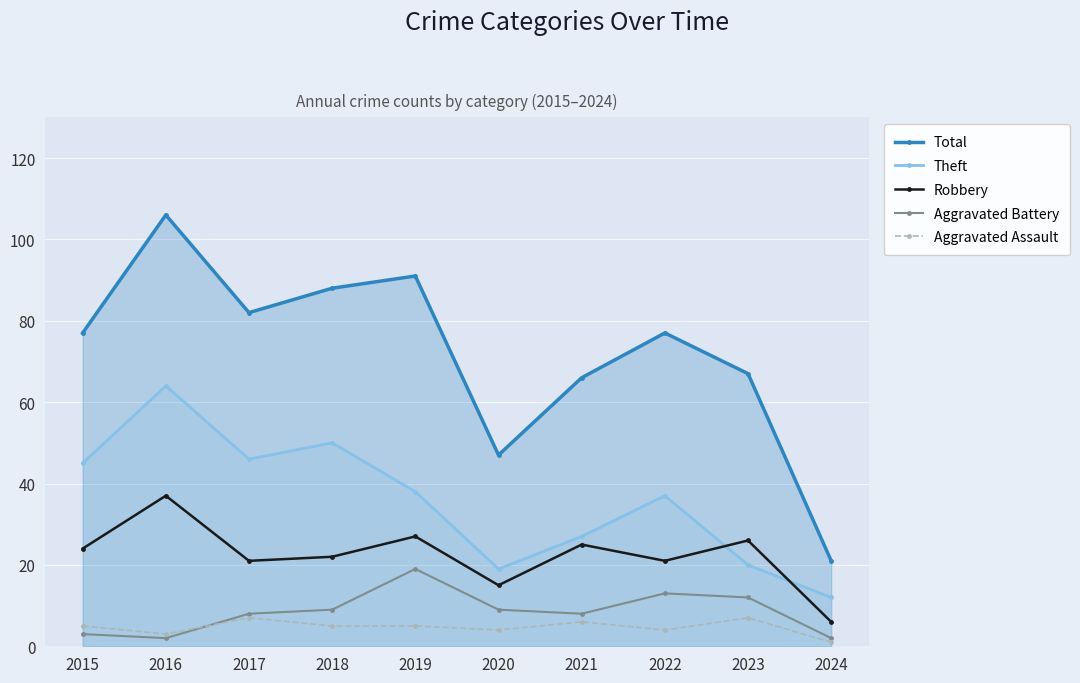

What is the value of the Robbery point at the 8th from the left?

21